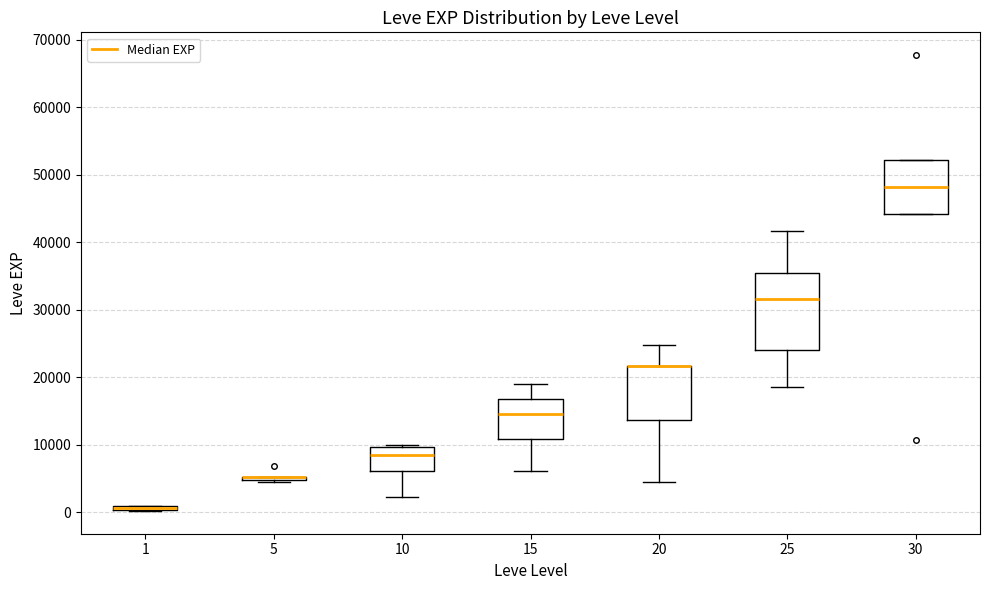

Where is the upper edge of the box at x = 30 on the y-axis? The values are not printed on the chart, so give them approximately, as read against the axis.

52000